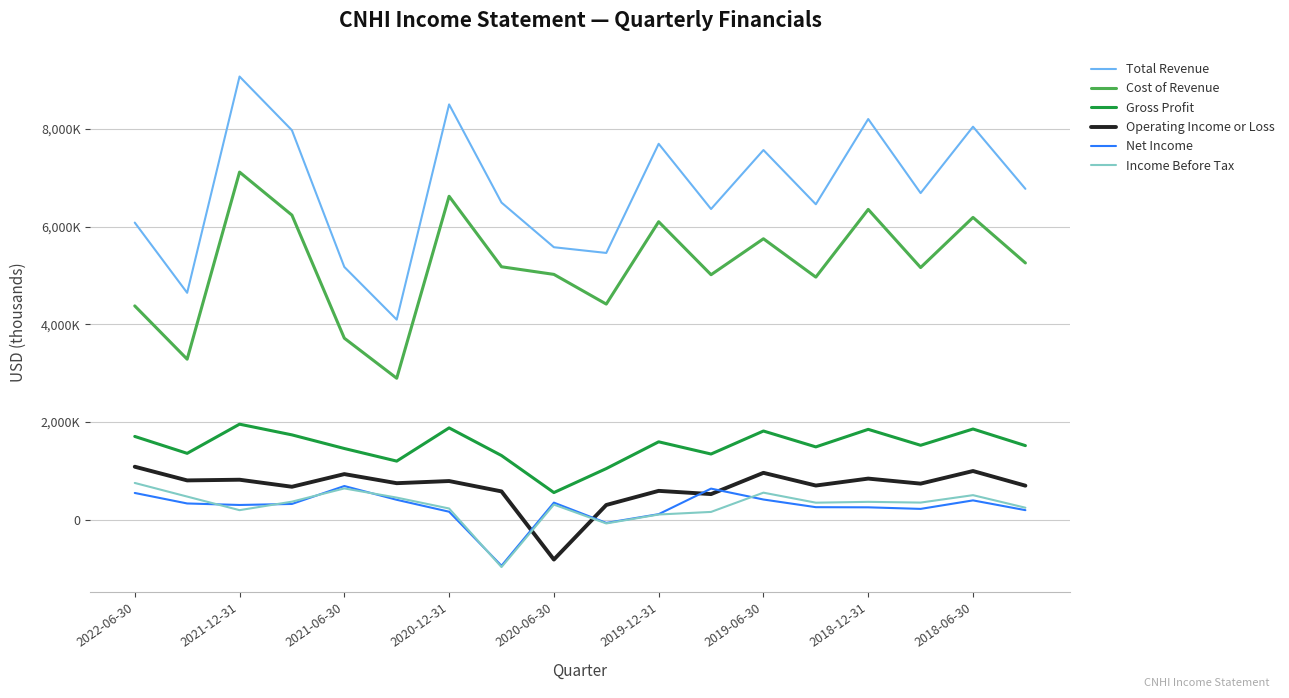

What are all the series names shown in the legend?

Total Revenue, Cost of Revenue, Gross Profit, Operating Income or Loss, Net Income, Income Before Tax